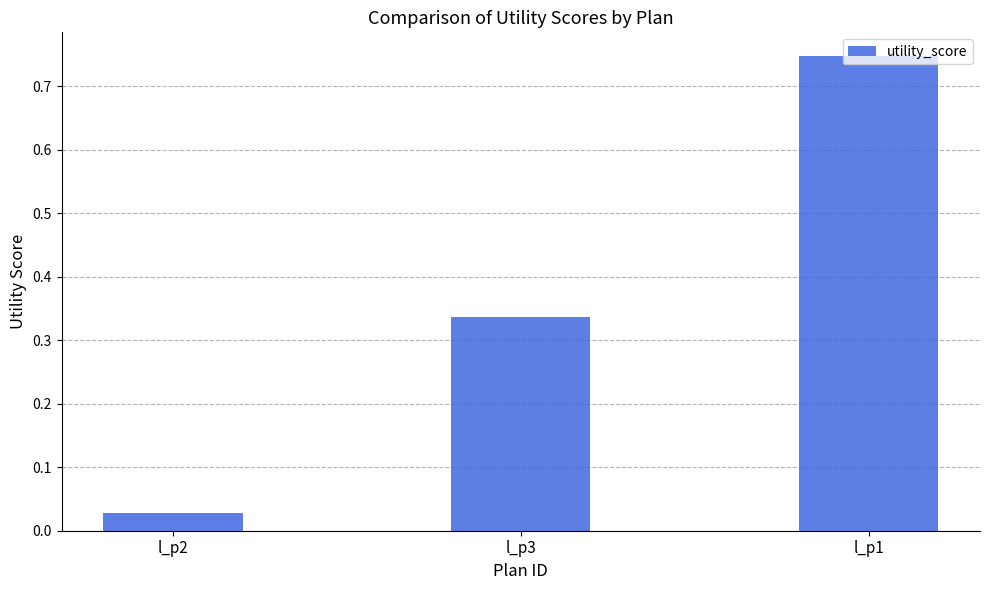

Count the number of categories in the chart.

3